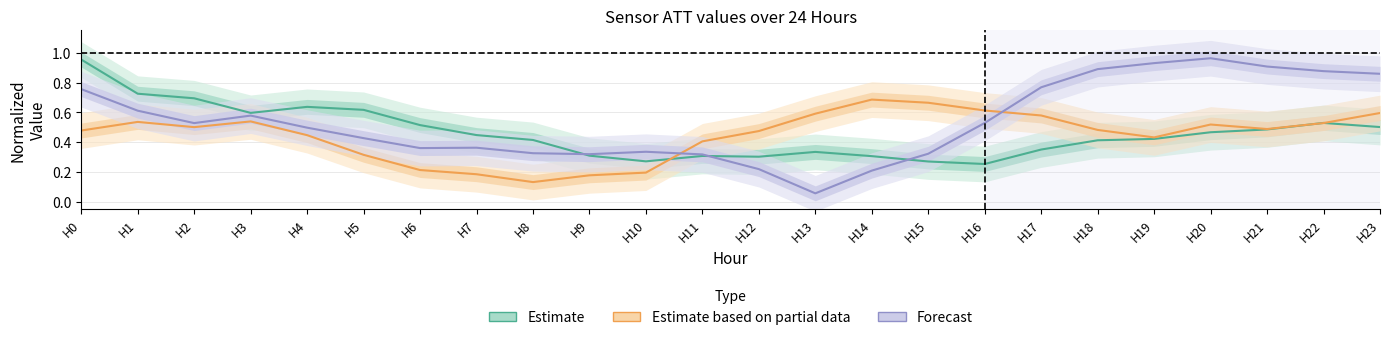

What is the value of the Forecast point at the 3rd from the left?

0.5